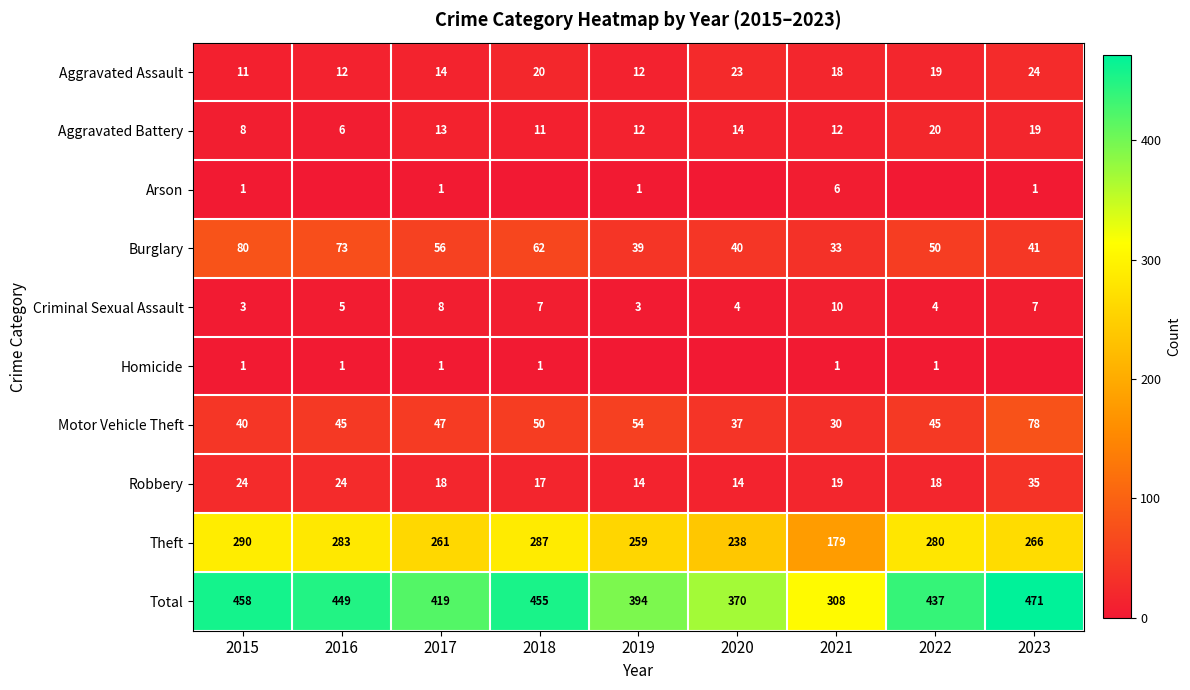

The Total series shows 750 at 2017. True or false?

False